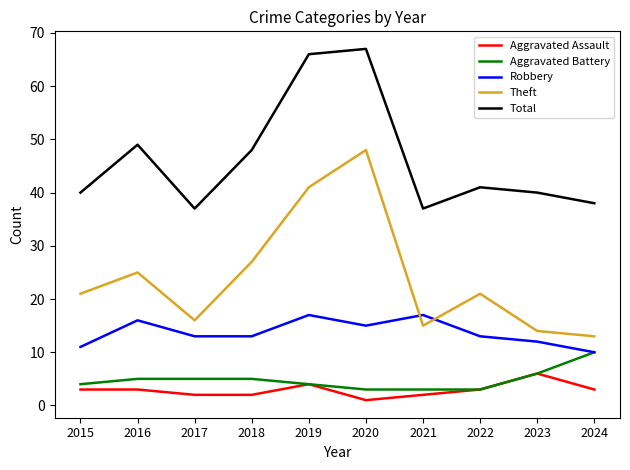

Reading left to right, extract all data points from this chart.

Aggravated Assault: 3	3	2	2	4	1	2	3	6	3
Aggravated Battery: 4	5	5	5	4	3	3	3	6	10
Robbery: 11	16	13	13	17	15	17	13	12	10
Theft: 21	25	16	27	41	48	15	21	14	13
Total: 40	49	37	48	66	67	37	41	40	38